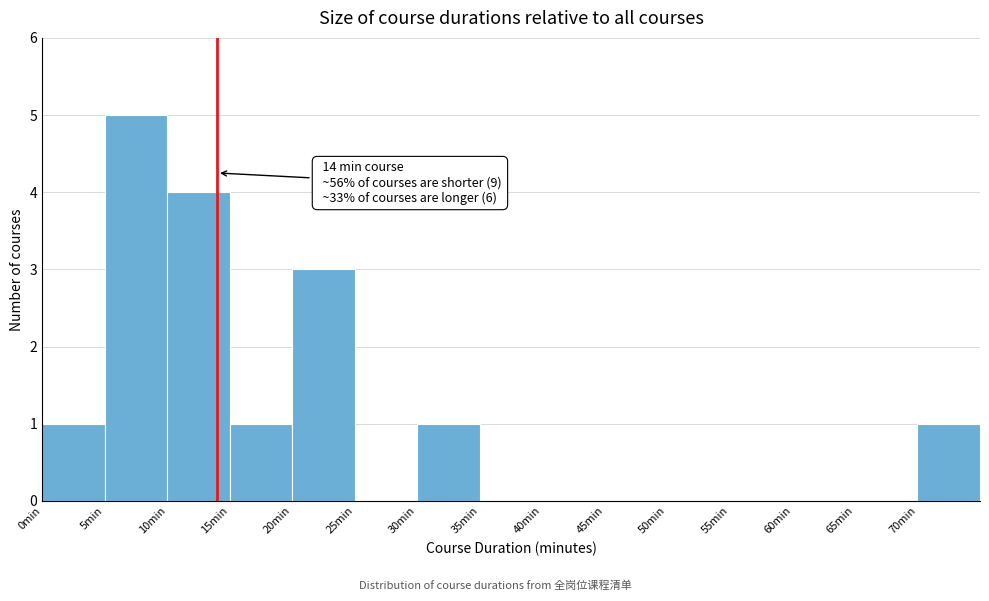

Over which range of the x-axis is the bar tallest?

5 to 10